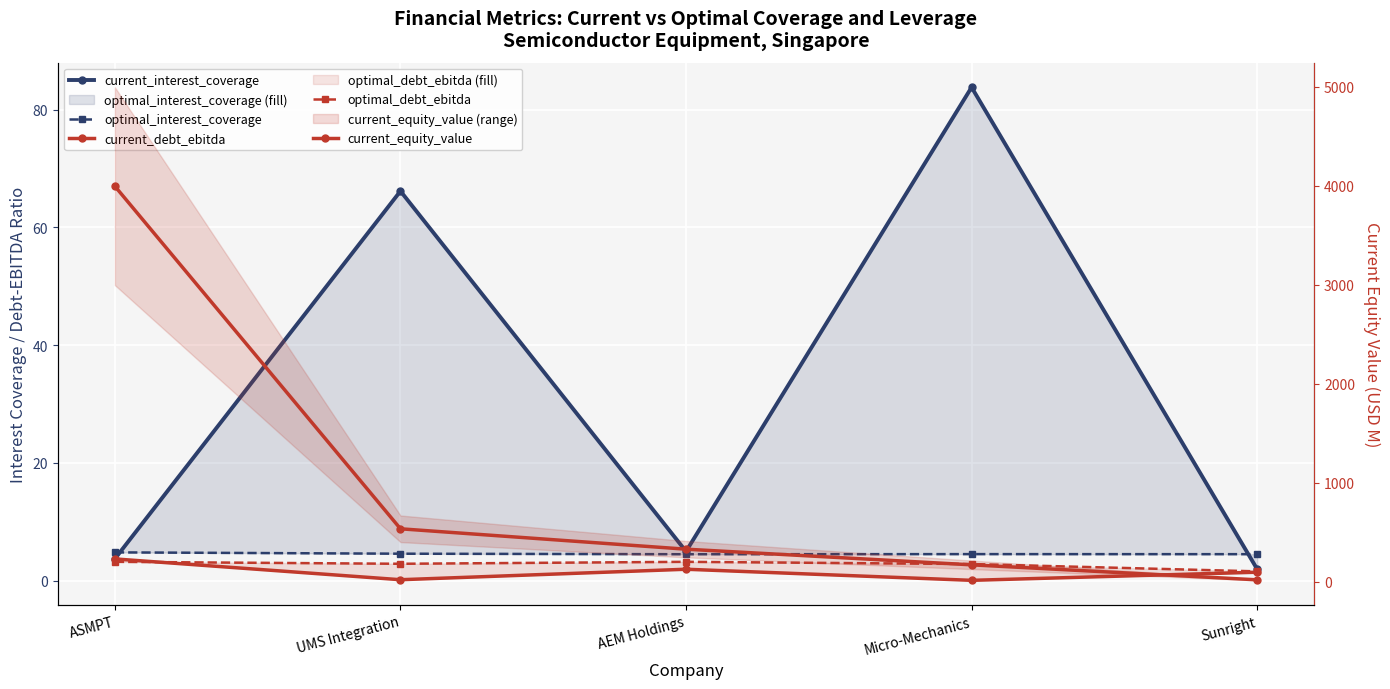

At which label does current_debt_ebitda first exceed 1?

ASMPT